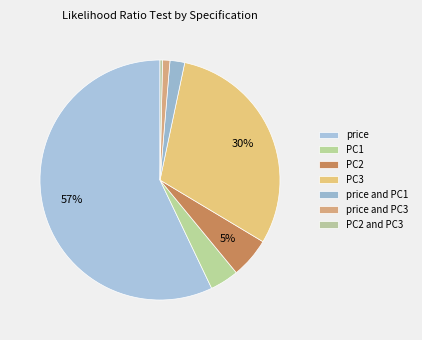

To the nearest percent, what percentage of the pie is PC2?

5%